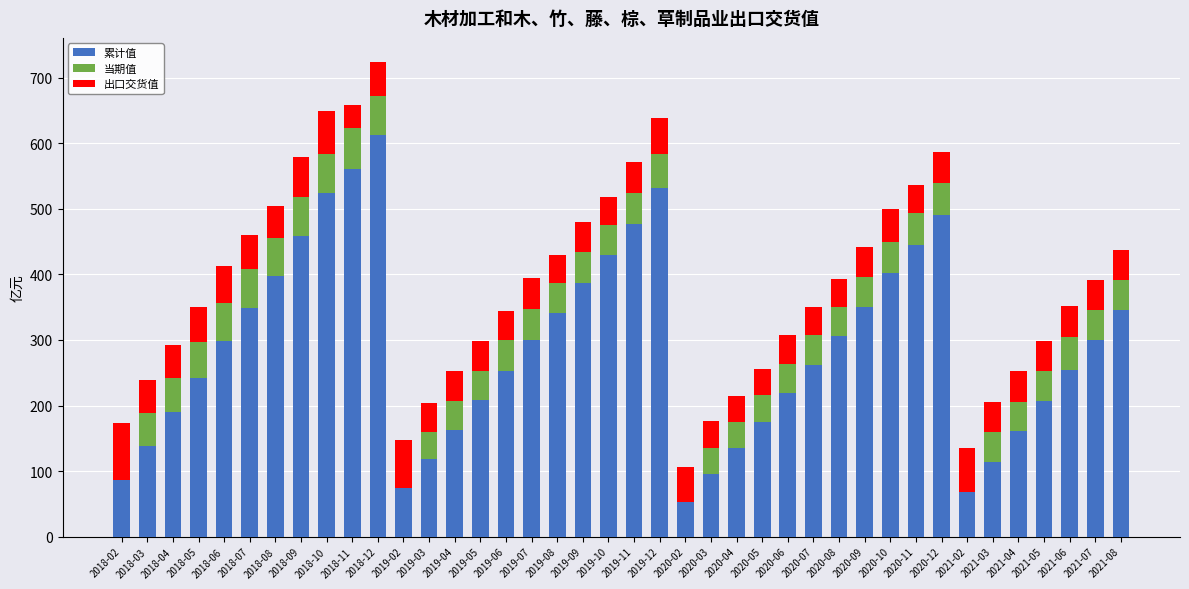

At which category is the sum across all series the highest?

2018-12